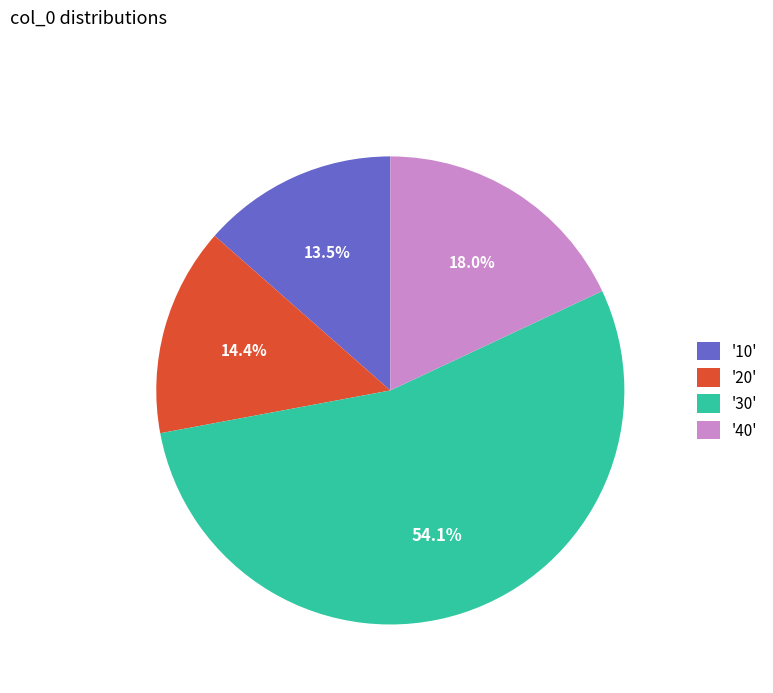

Approximately how many times larger is the value at '20' compared to '30'?

0.3